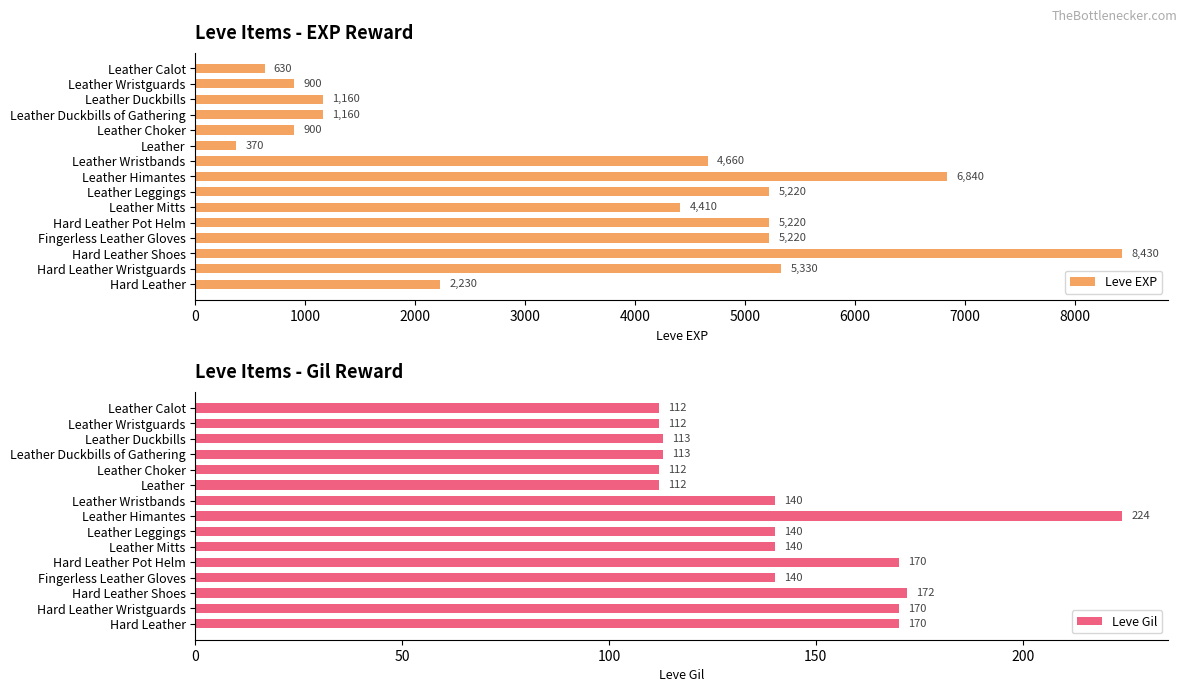

How many distinct data groups are displayed?

2